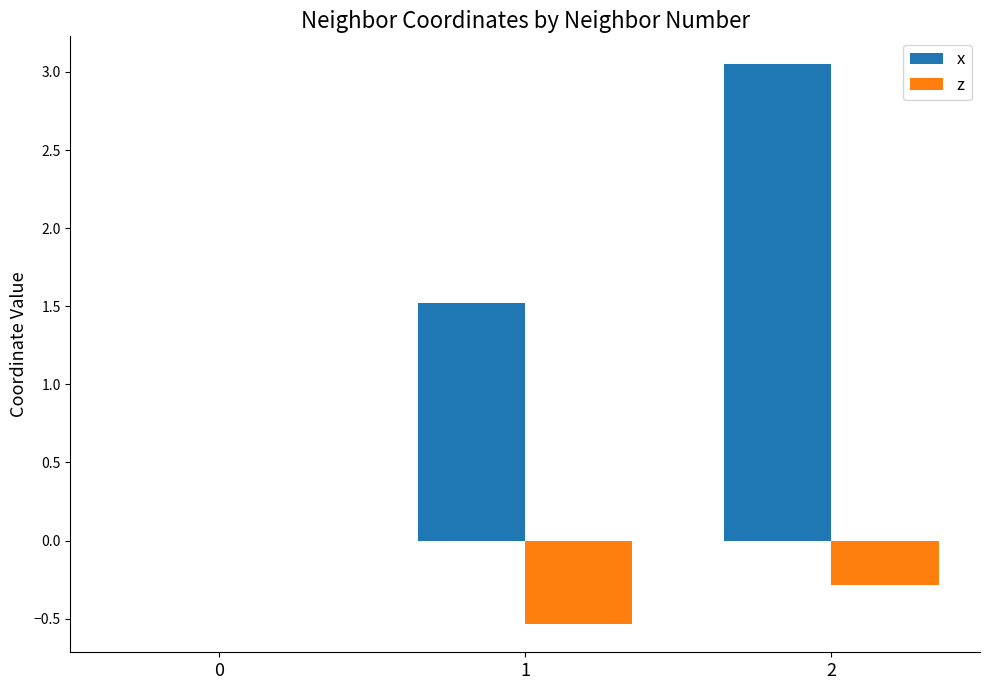

Read the x value at 1.

1.5